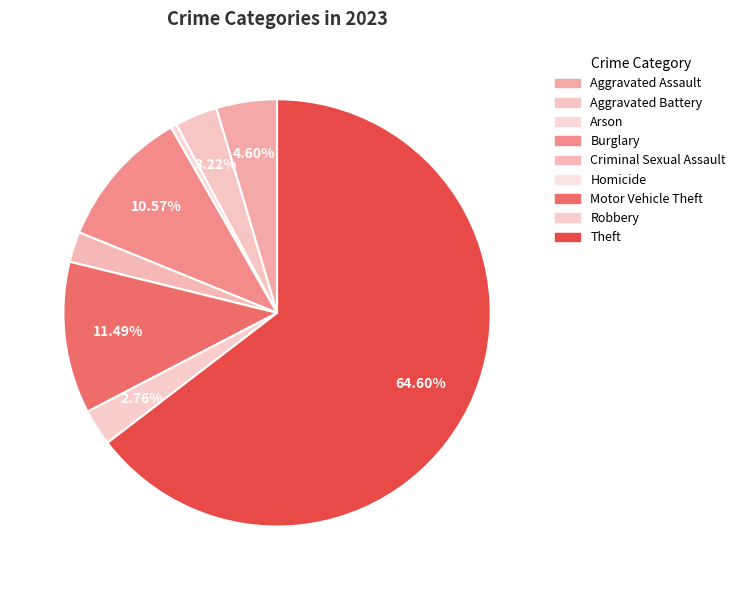

How many segments does this pie chart have?

9